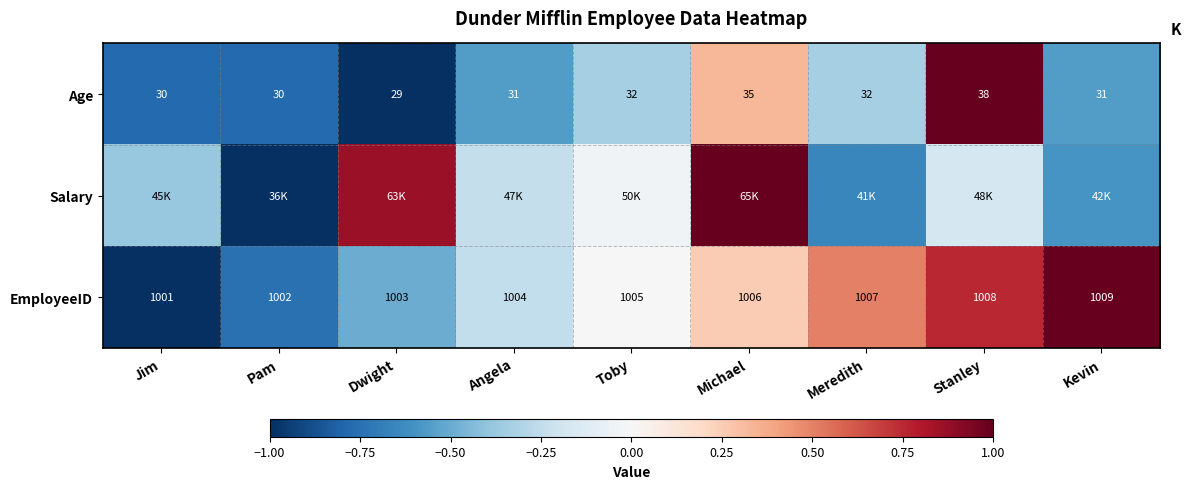

Where is EmployeeID nearest to the value 1005?

Toby